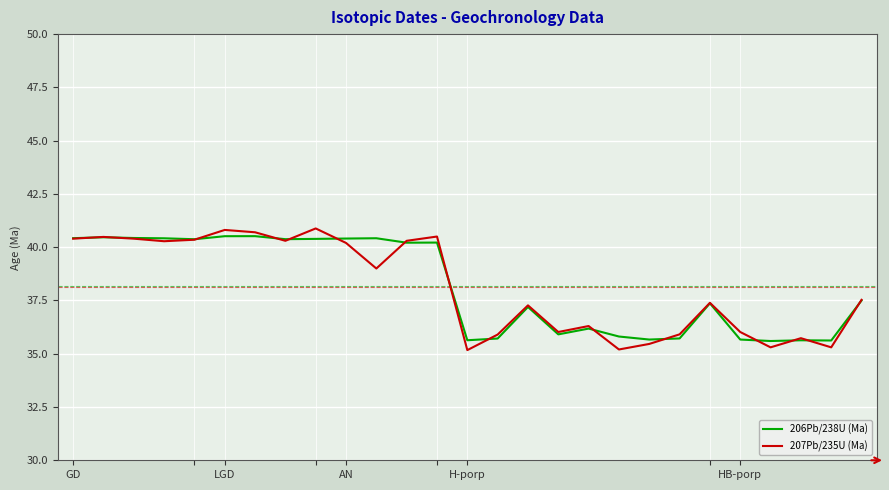

What are all the series names shown in the legend?

206Pb/238U (Ma), 207Pb/235U (Ma)